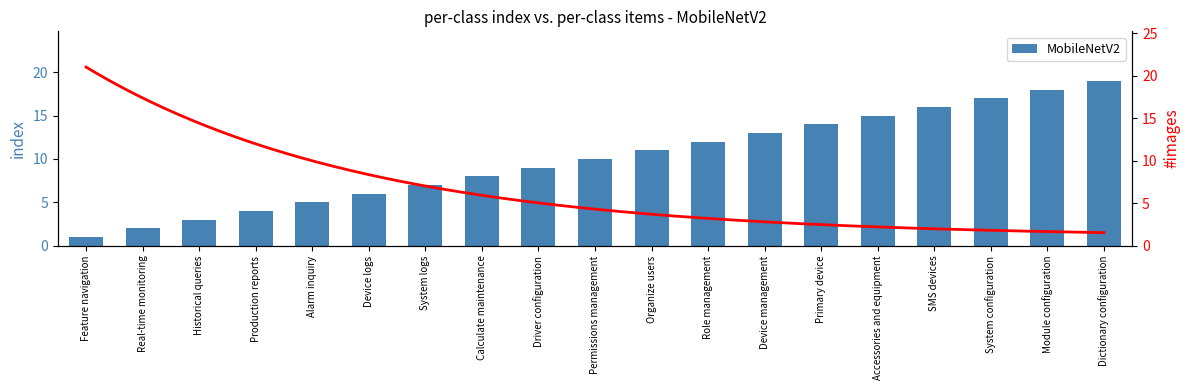

What is the difference between the values at Historical queries and Dictionary configuration?

16